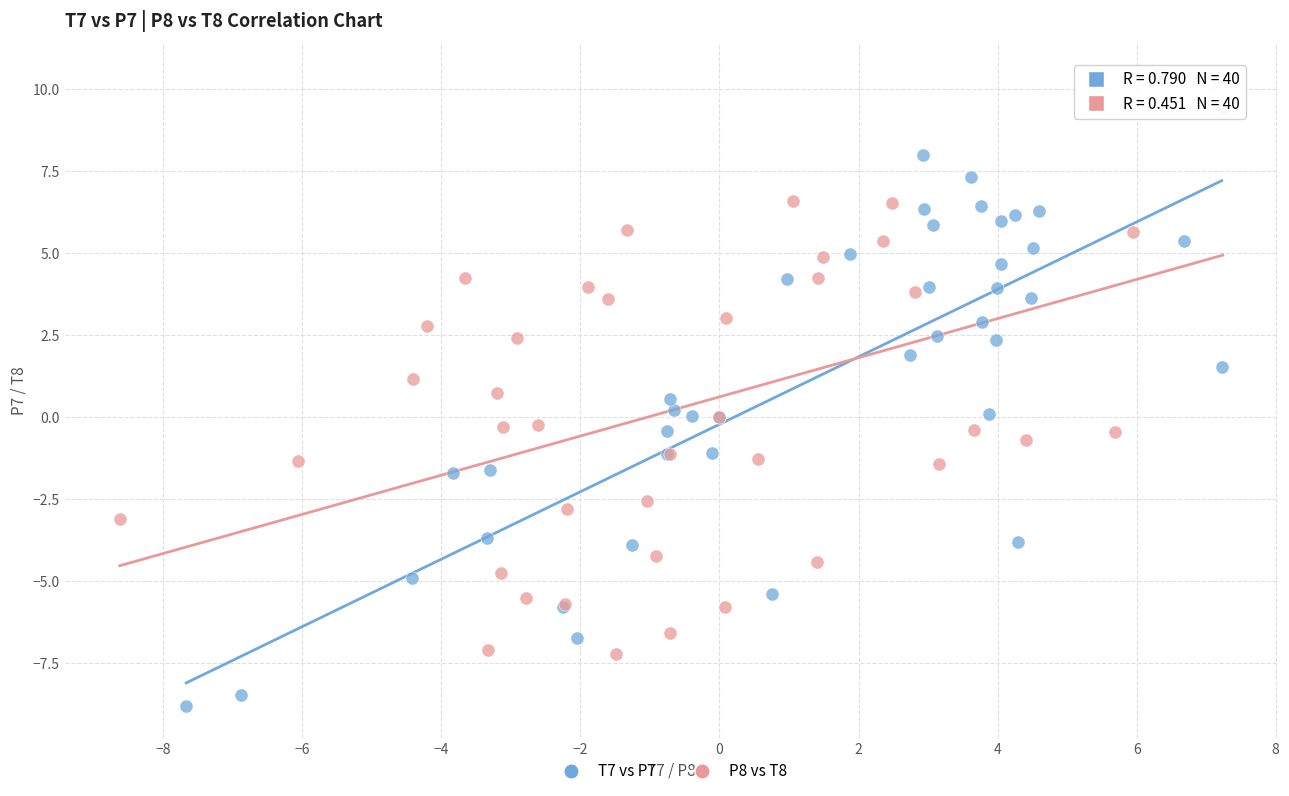

What are all the series names shown in the legend?

T7 vs P7, P8 vs T8